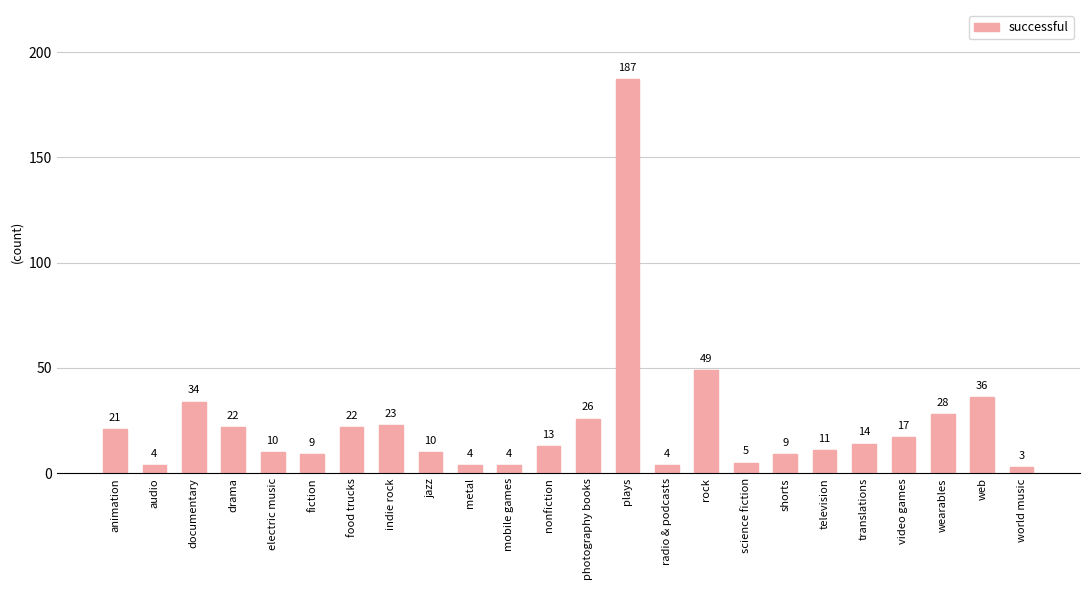

What is the difference between the maximum and minimum values?

184